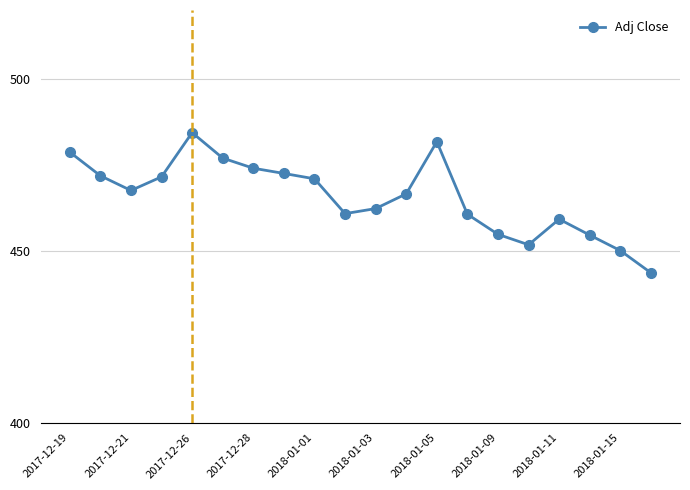

How many series are shown in this chart?

1